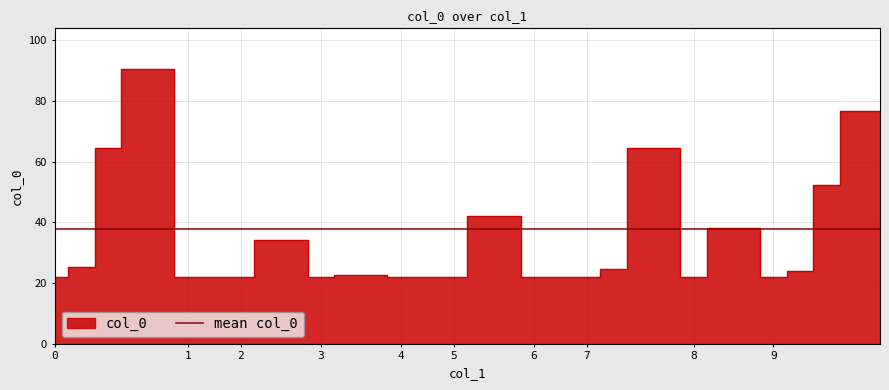

Is it true that the value at 3 is 22.6?

True